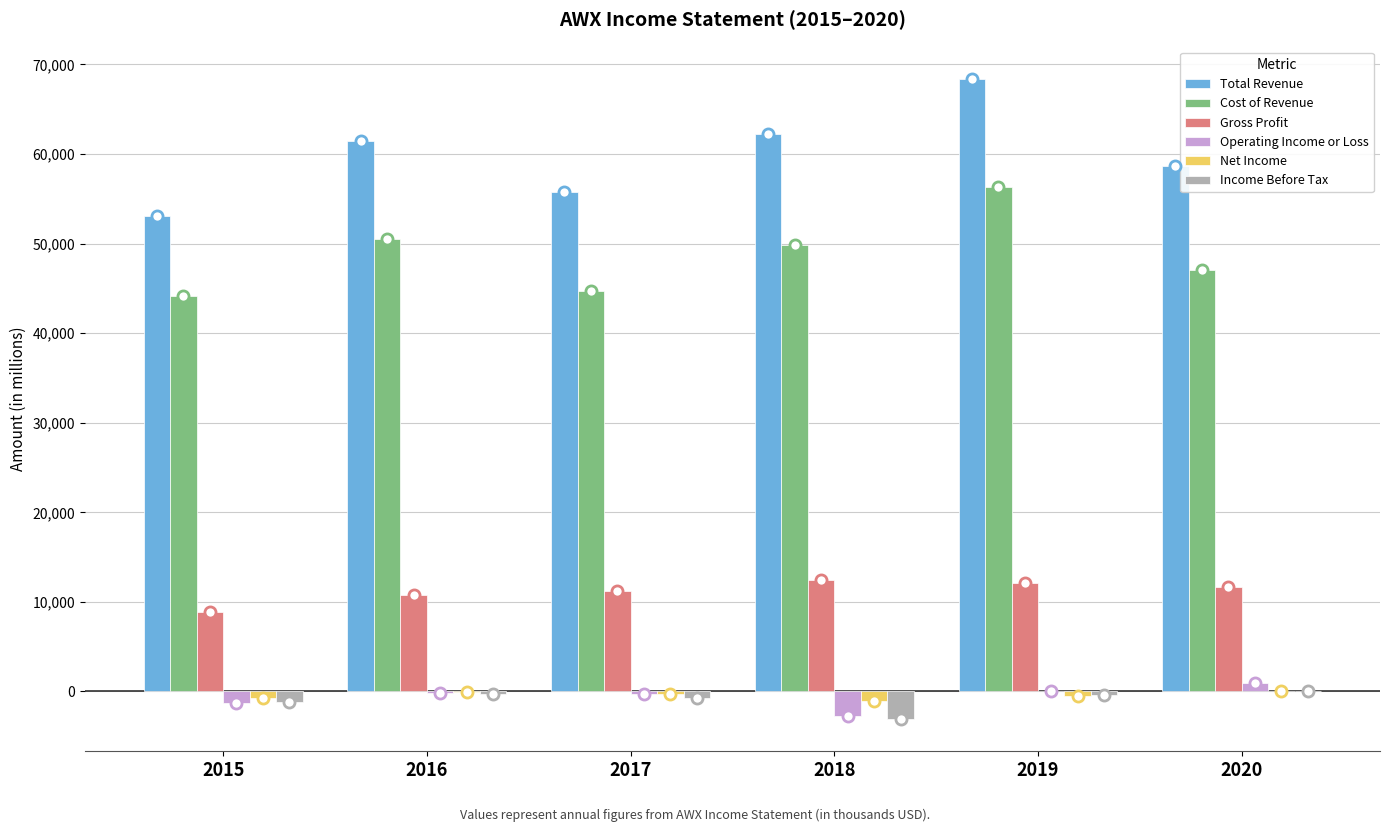

How many distinct data groups are displayed?

6